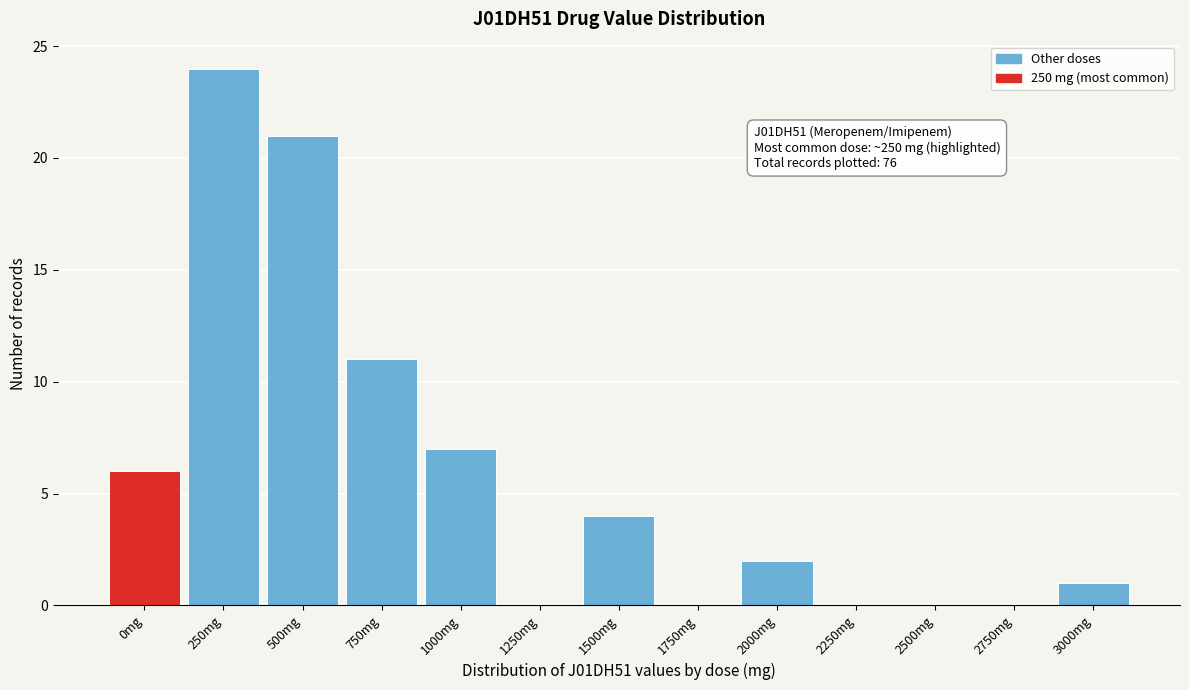

Reading left to right, list all the values displayed in this chart.

0mg=6	250mg=24	500mg=21	750mg=11	1000mg=7	1250mg=0	1500mg=4	1750mg=0	2000mg=2	2250mg=0	2500mg=0	2750mg=0	3000mg=1